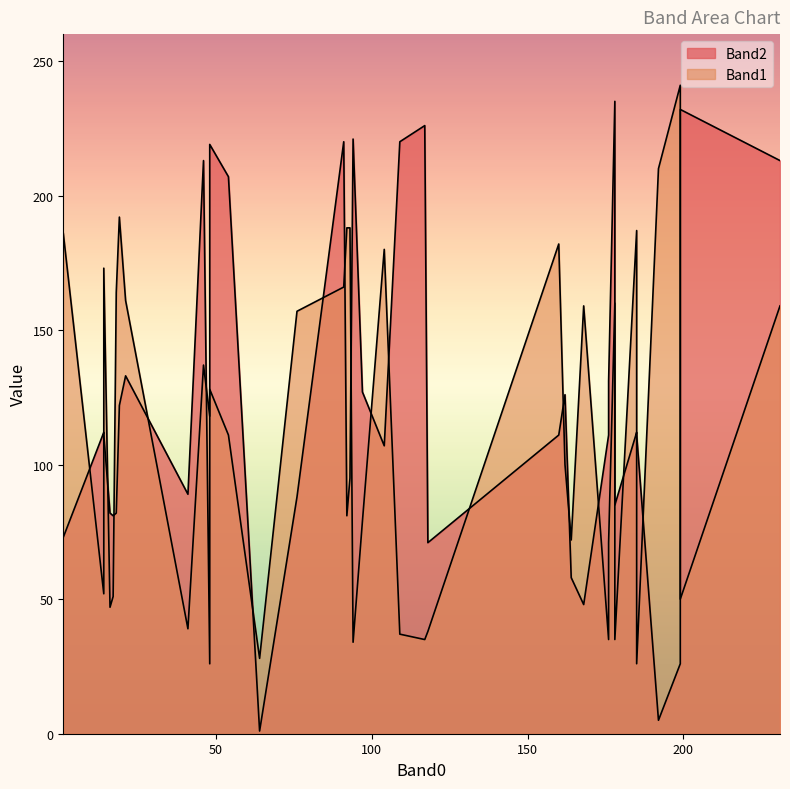

Which series changed the most between 13 and 34?

Band2